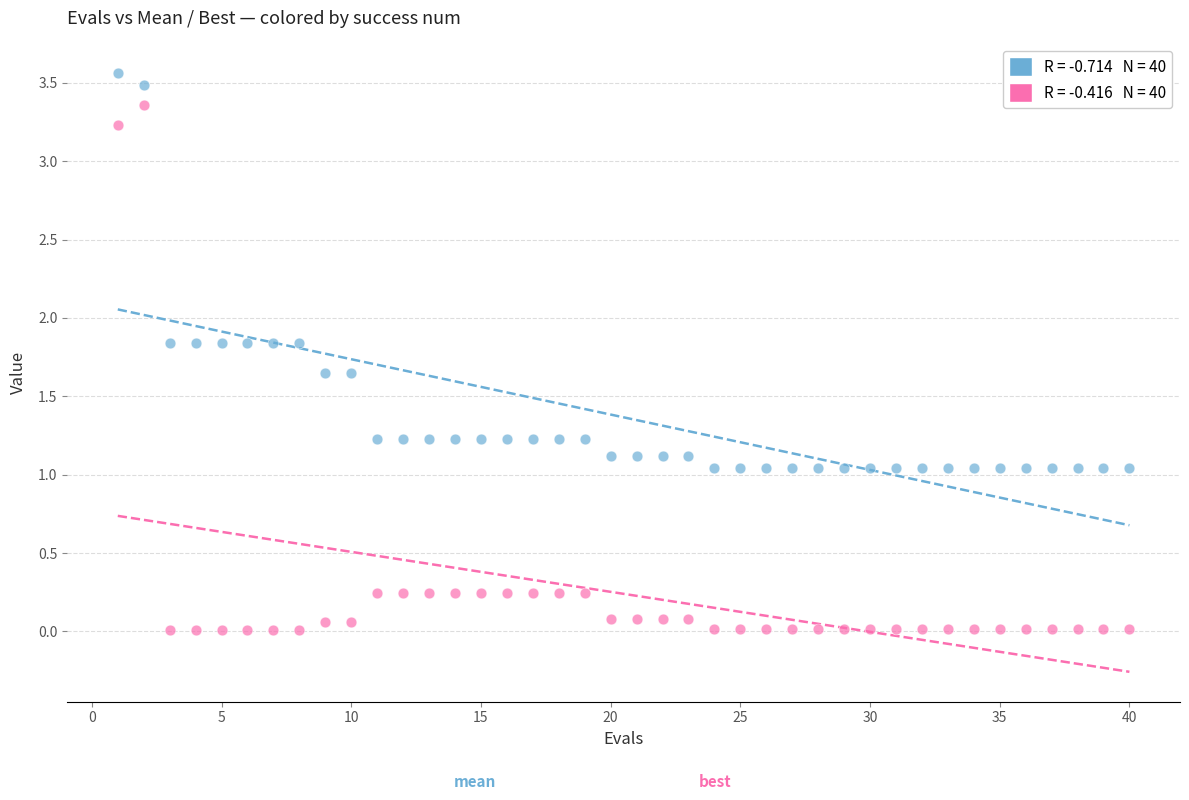

Across all data points, what is the range of X values (max minus min)?

39.0